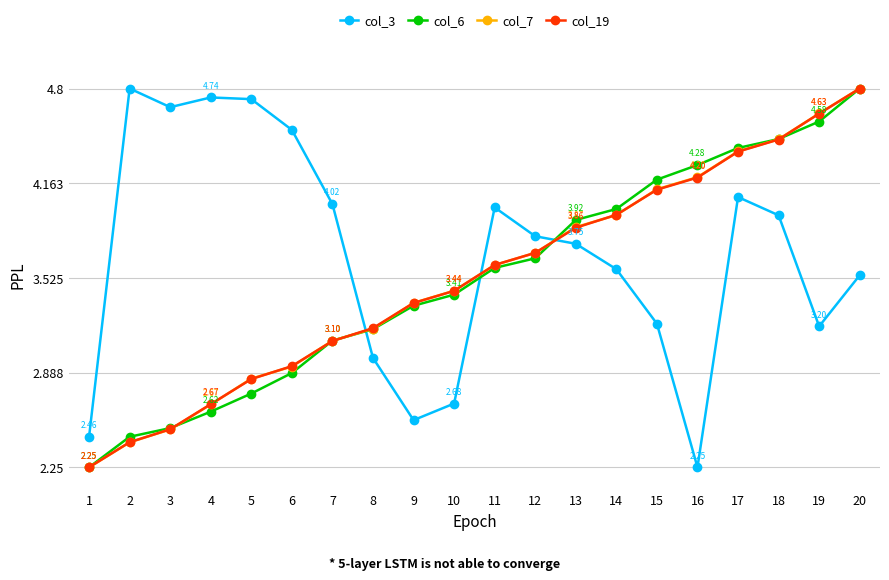

What is the value of the col_19 point at the 8th from the left?

3.2